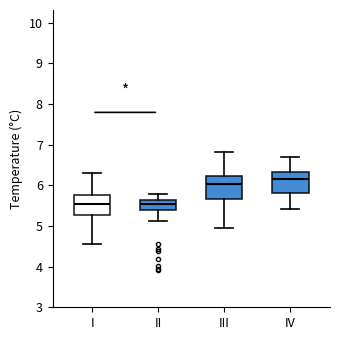

Reading left to right, transcribe this box plot: for each box, give where its median line is, the range the box spans, and where its two whiskers end, as read against the y-axis. The values are not printed on the chart, so give them approximately, as read against the axis.

I: median 5.5, box 5.3 to 5.8, whiskers 4.6 to 6.3
II: median 5.5, box 5.4 to 5.6, whiskers 5.1 to 5.8
III: median 6.0, box 5.7 to 6.2, whiskers 5.0 to 6.8
IV: median 6.2, box 5.8 to 6.3, whiskers 5.4 to 6.7